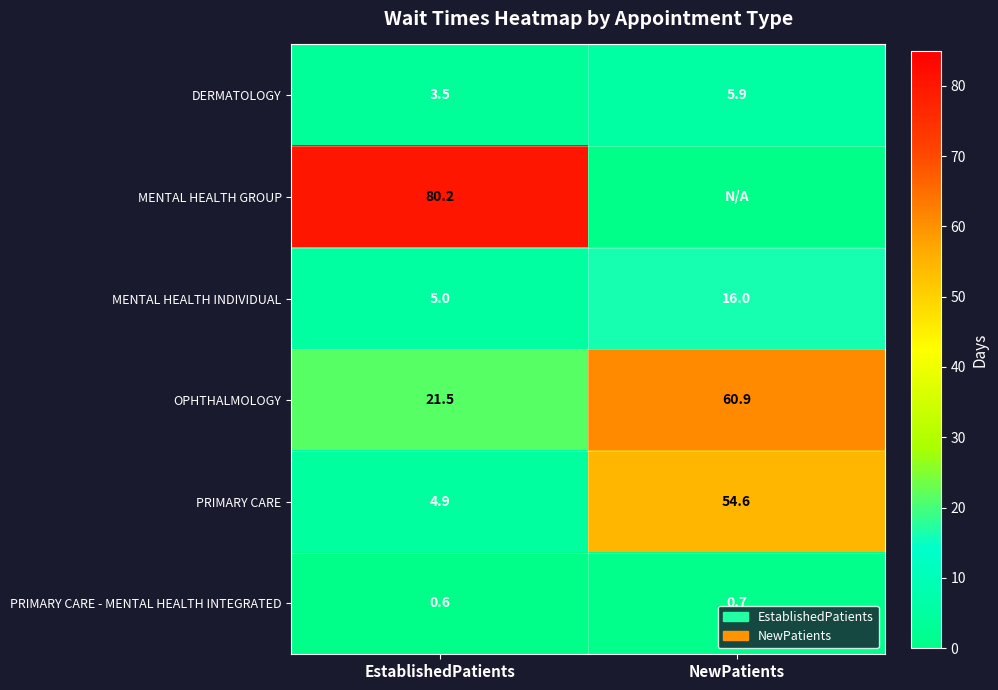

Which has a higher value, NewPatients or EstablishedPatients?

NewPatients